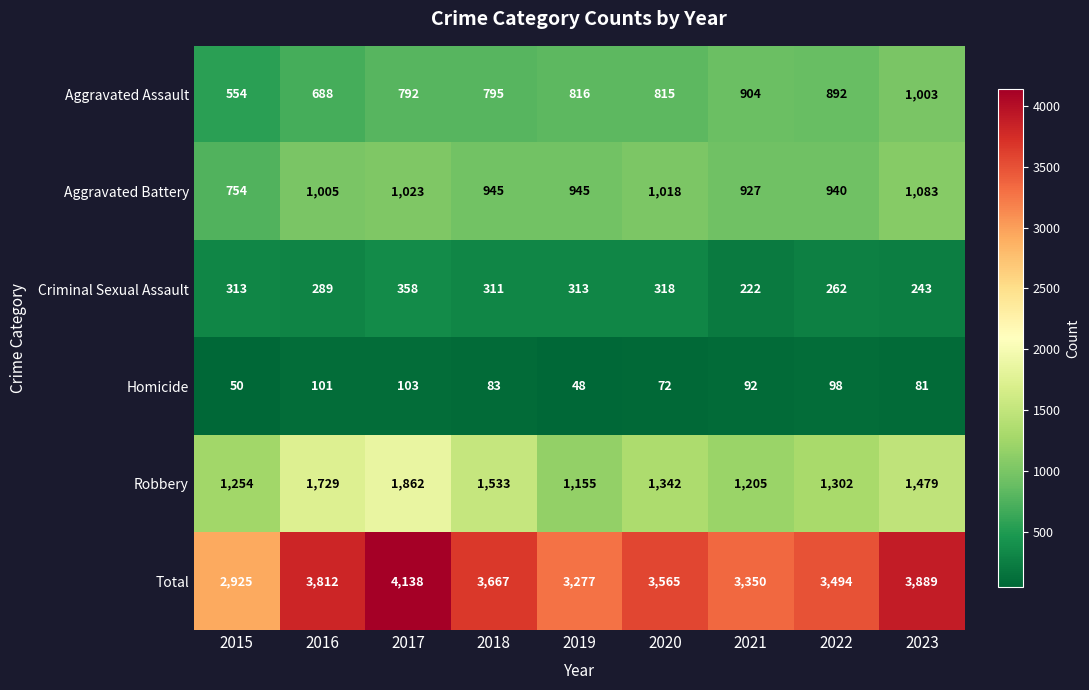

Is it true that Aggravated Battery equals 1651 at 2019?

False